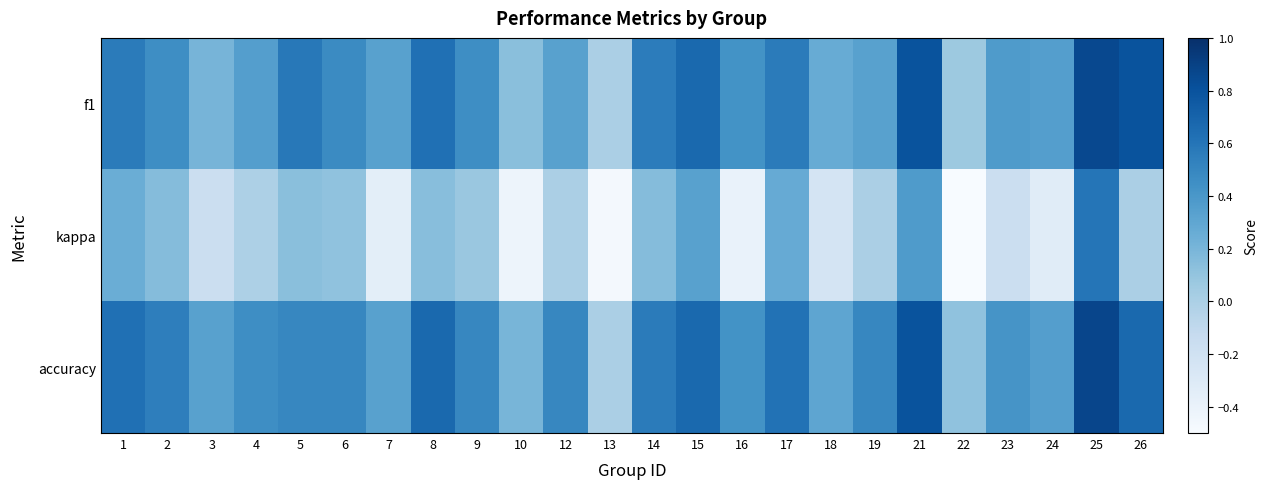

At how many categories does at least one series exceed 0?

23